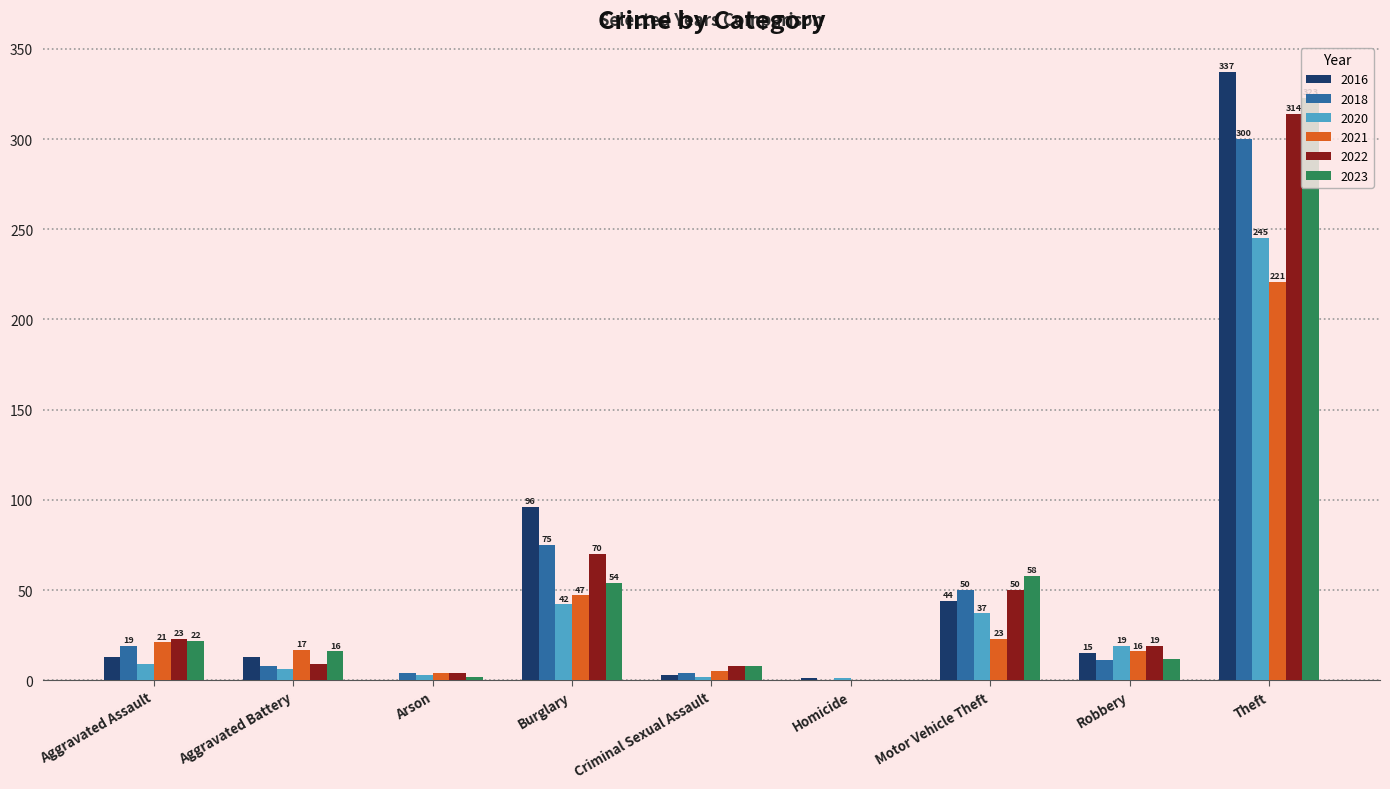

The value of 2018 at Burglary is 103. True or false?

False